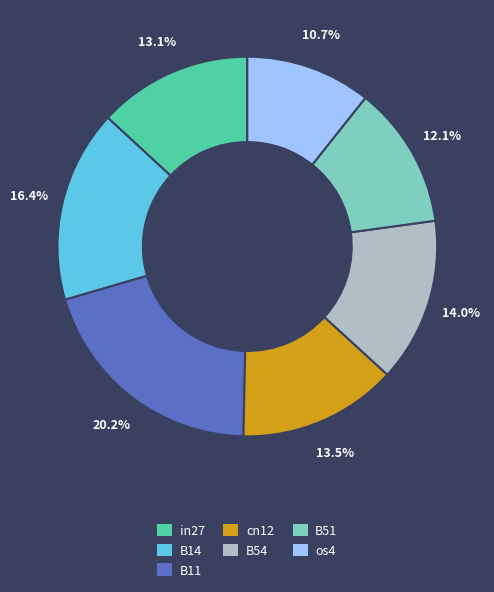

To the nearest percent, what portion does B51 represent?

12%